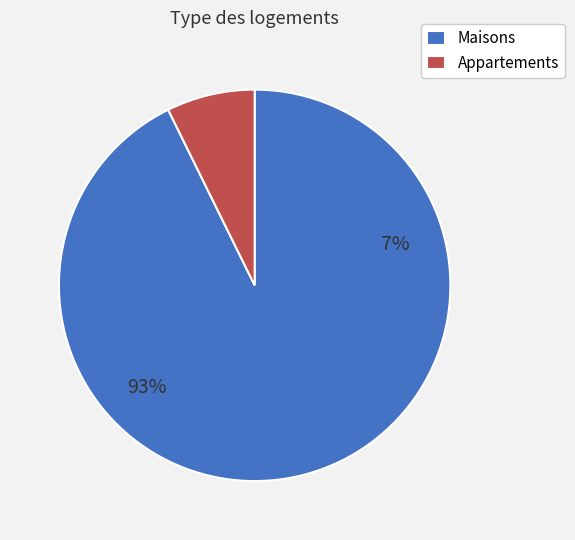

Is there any slice that represents more than half of the pie?

Yes